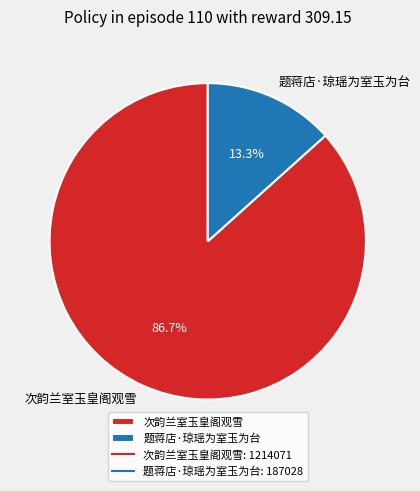

True or false: 题蒋店·琼瑶为室玉为台 accounts for 13% of the total.

True